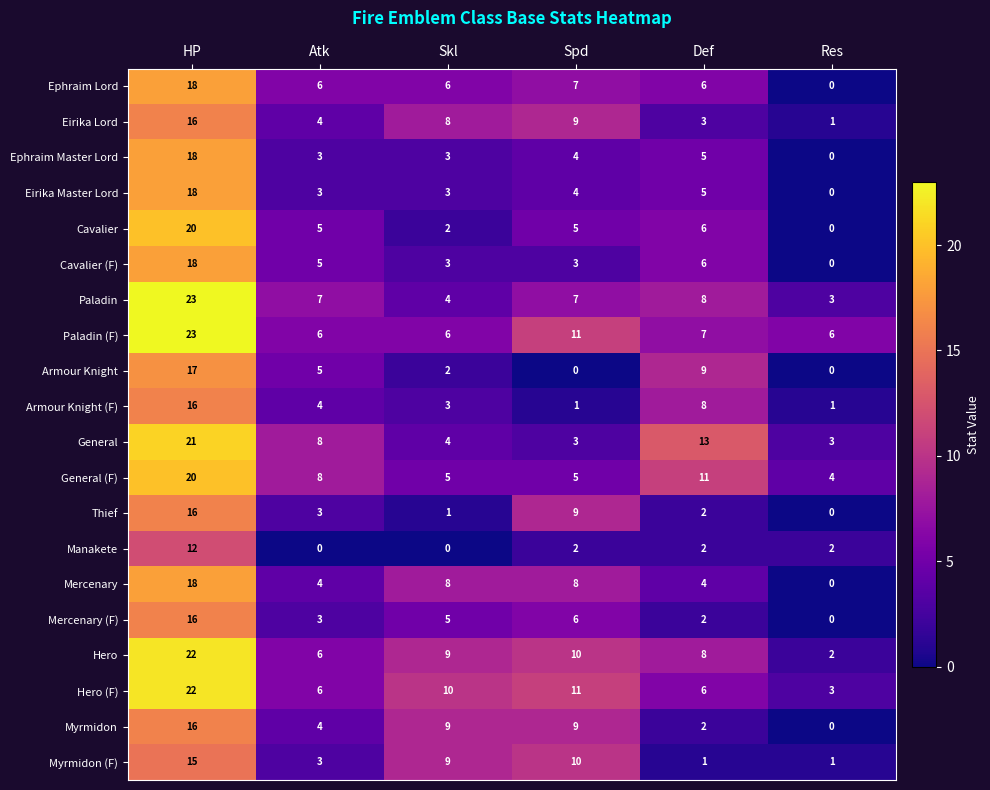

What is the lowest value of the General (F) series?

4